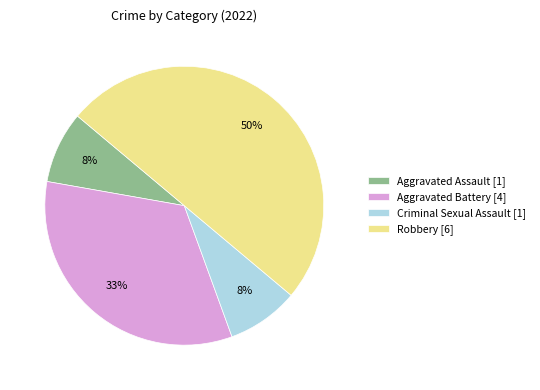

The Aggravated Battery [4] slice represents 42% of the pie. True or false?

False